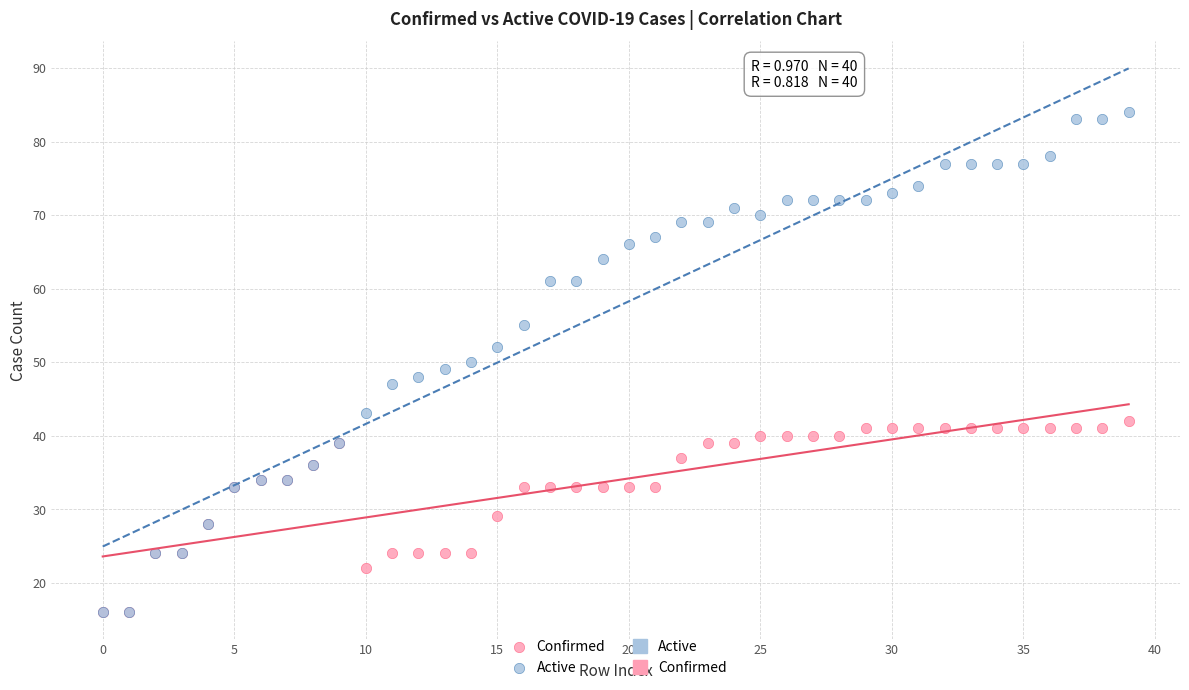

Which series contains the highest Y value?

Active